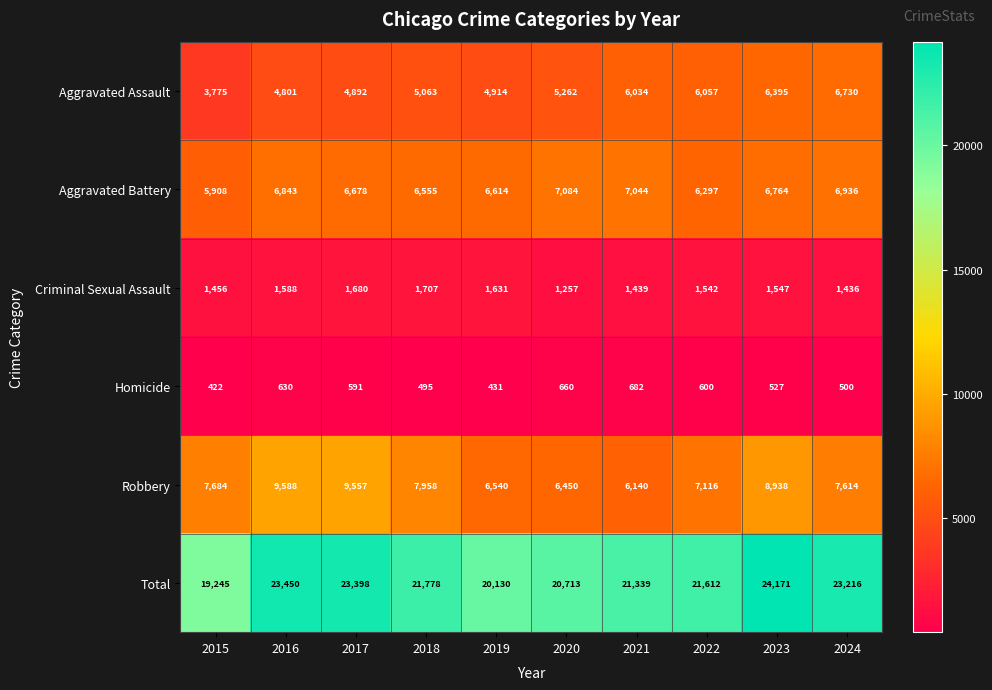

What is the sum of all Criminal Sexual Assault values?

15283